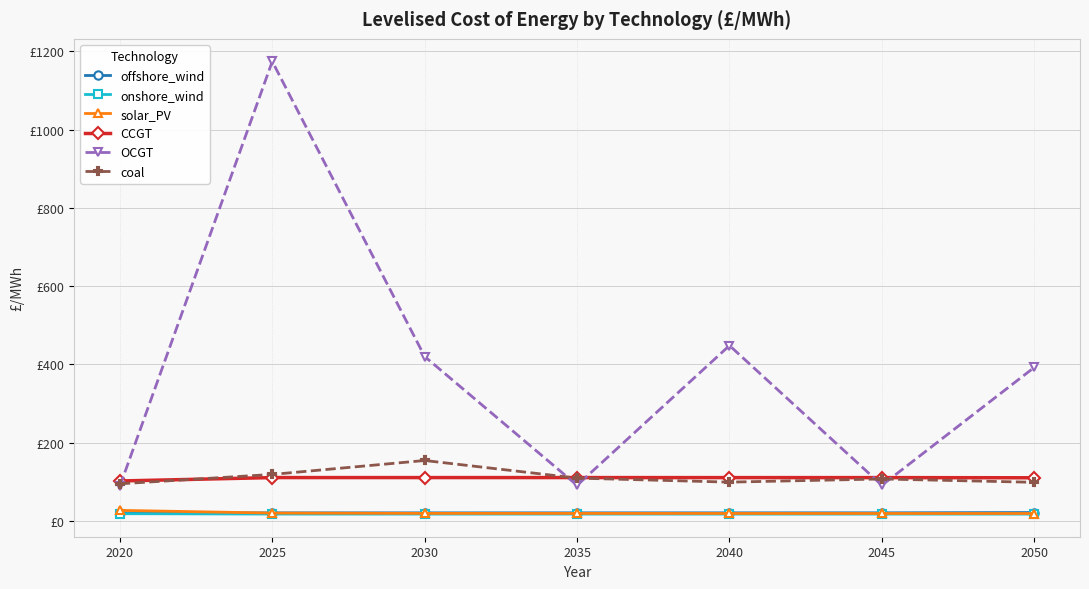

Which label corresponds to the largest value in the chart?

2025